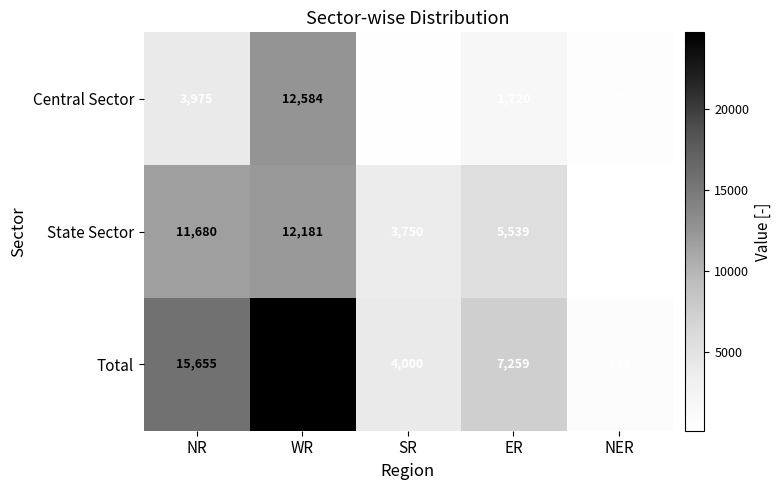

Rank the series by their maximum value, from highest to lowest.

Total, Central Sector, State Sector